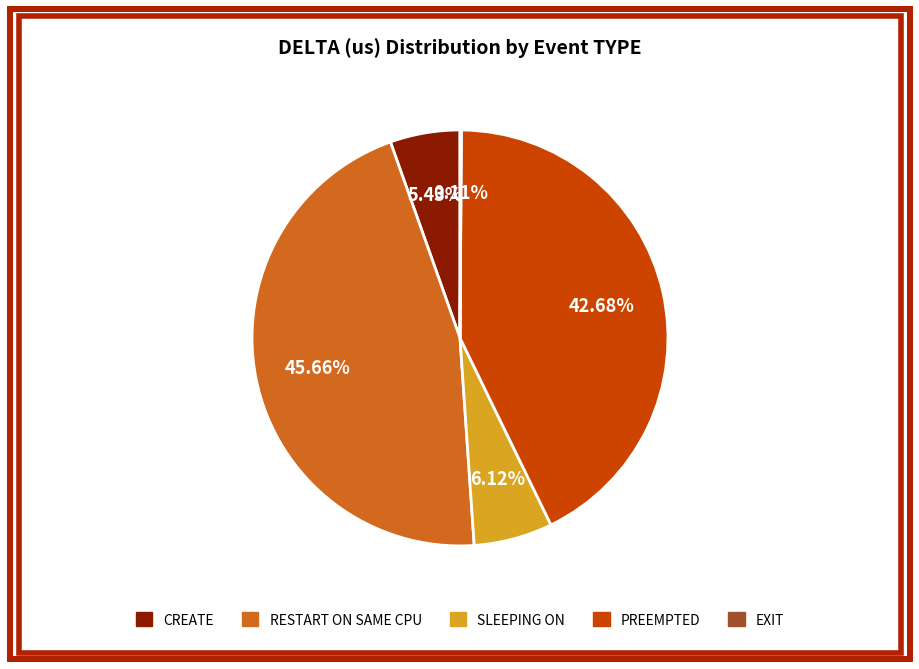

Is there any slice that represents more than half of the pie?

No